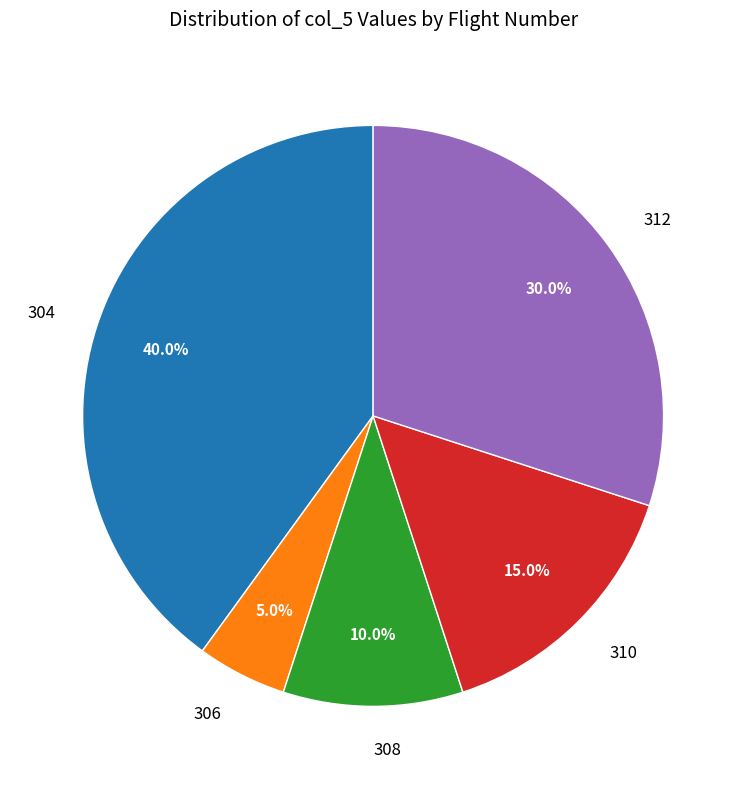

Which has a higher value, 312 or 306?

312